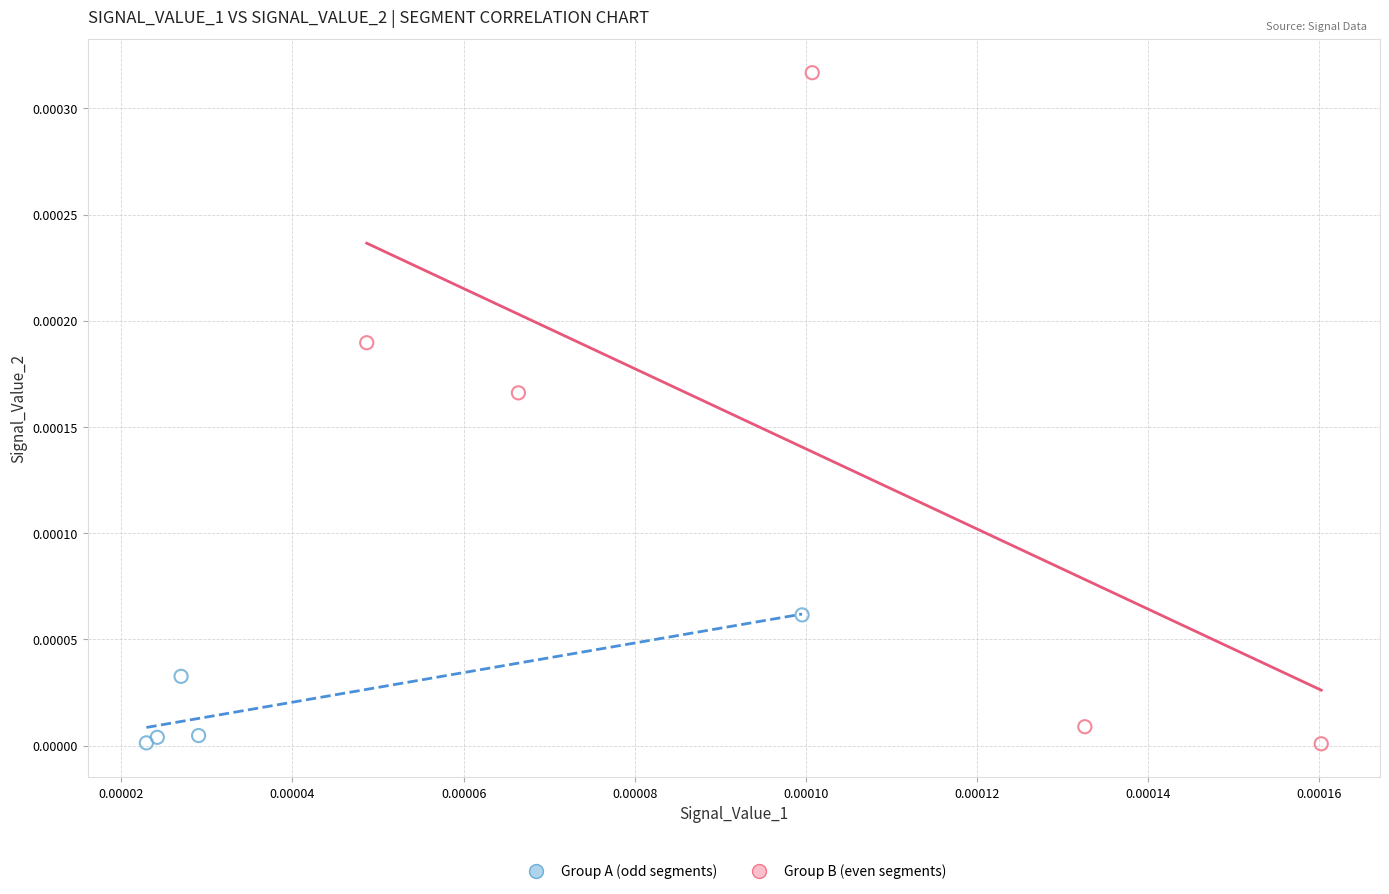

What are all the series names shown in the legend?

Group A (odd segments), Group B (even segments)